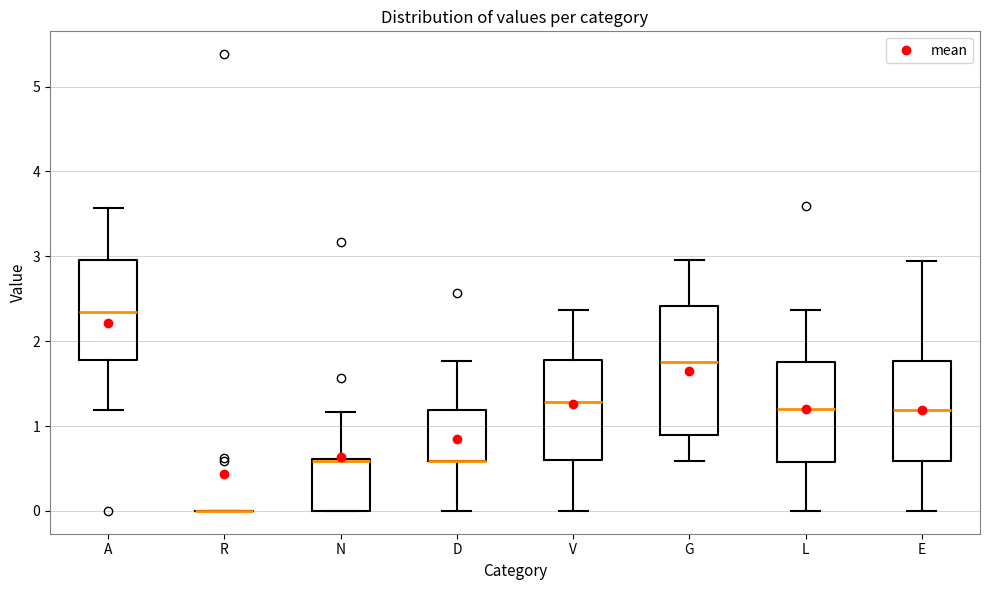

Where is the lower edge of the box for E on the y-axis? The values are not printed on the chart, so give them approximately, as read against the axis.

0.6